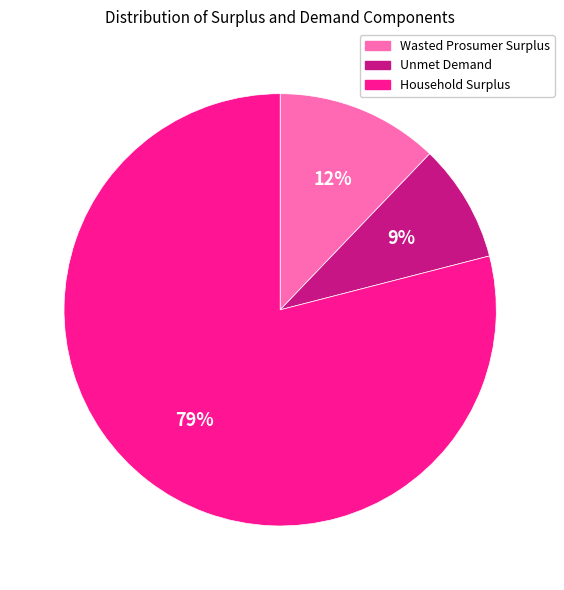

Does Household Surplus represent more than half of the total?

Yes